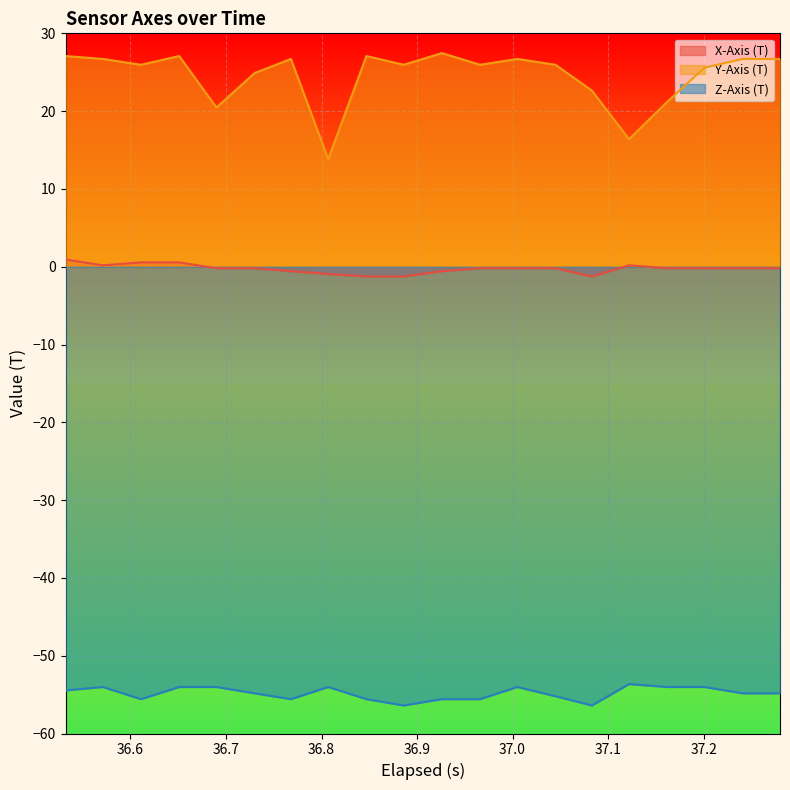

Count the number of categories in the chart.

20